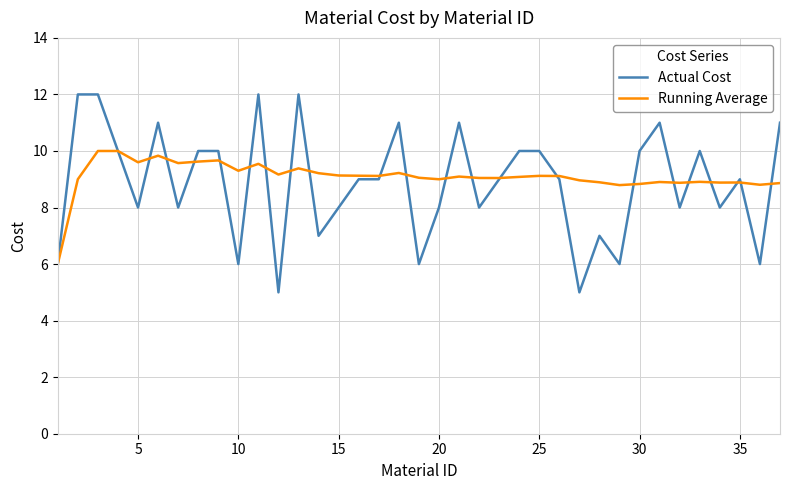

What is the smallest value displayed?

5.0